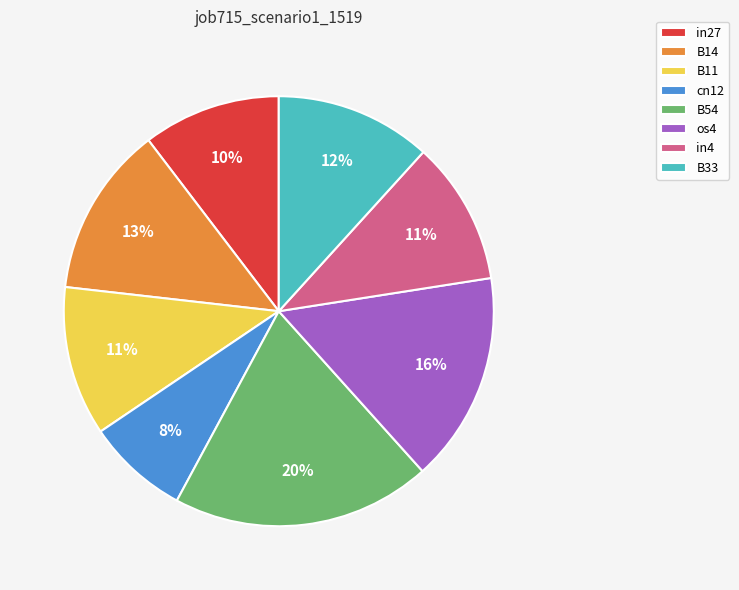

Which category has the biggest portion of the pie?

B54